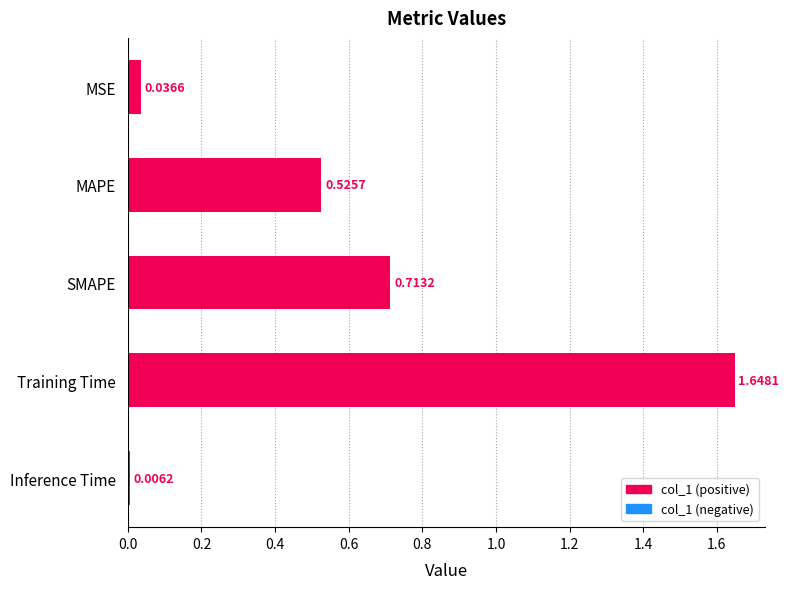

List the labels in order of value, largest first.

Training Time, SMAPE, MAPE, MSE, Inference Time